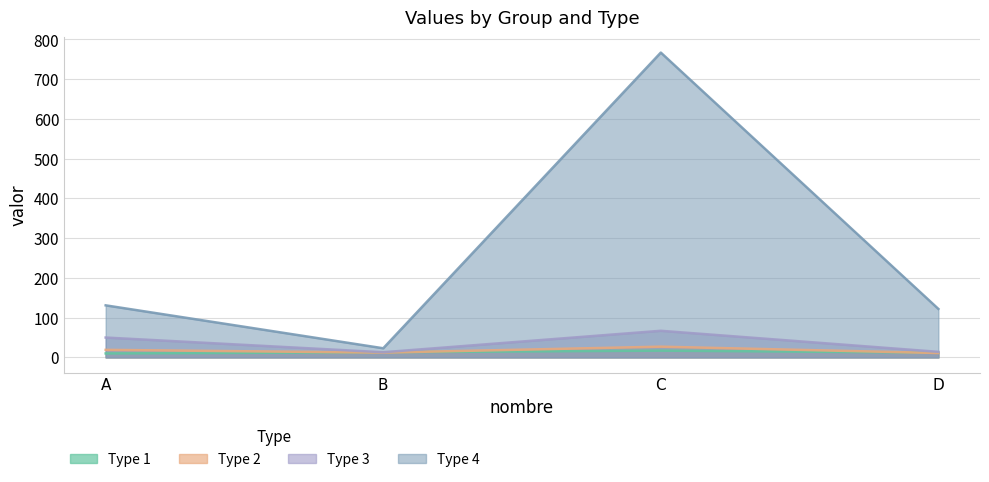

Rank the series by their maximum value, from lowest to highest.

Type 1, Type 2, Type 3, Type 4